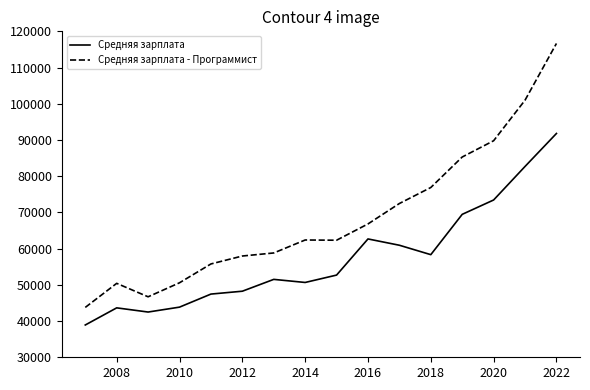

True or false: Средняя зарплата - Программист and Средняя зарплата intersect in this chart.

False